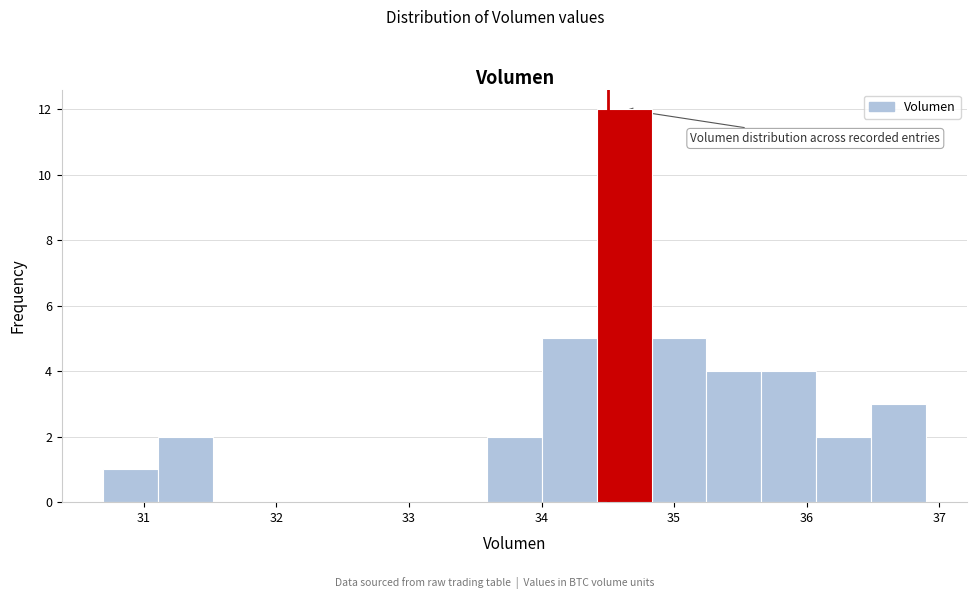

Reading left to right, transcribe this chart: for each bar, give the range it covers on the x-axis and its height. Neither the bar edges nor the heights are printed on the chart, so give them approximately, as read against the axes.

30.7 to 31.1: 1
31.1 to 31.5: 2
31.5 to 31.9: 0
31.9 to 32.3: 0
32.3 to 32.8: 0
32.8 to 33.2: 0
33.2 to 33.6: 0
33.6 to 34.0: 2
34.0 to 34.4: 5
34.4 to 34.8: 12
34.8 to 35.2: 5
35.2 to 35.7: 4
35.7 to 36.1: 4
36.1 to 36.5: 2
36.5 to 36.9: 3